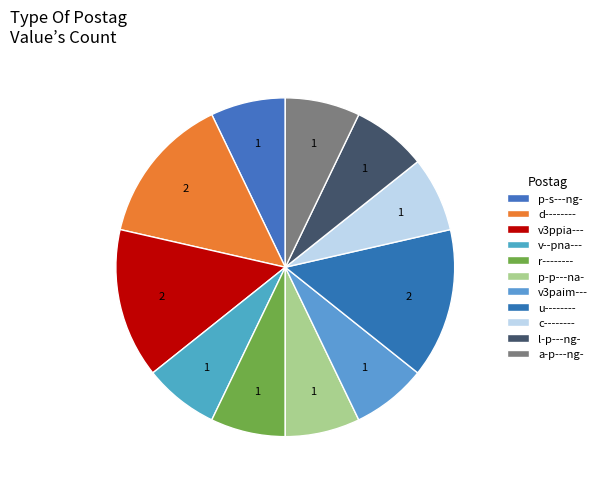

Is it true that c-------- is 1% of the pie?

False